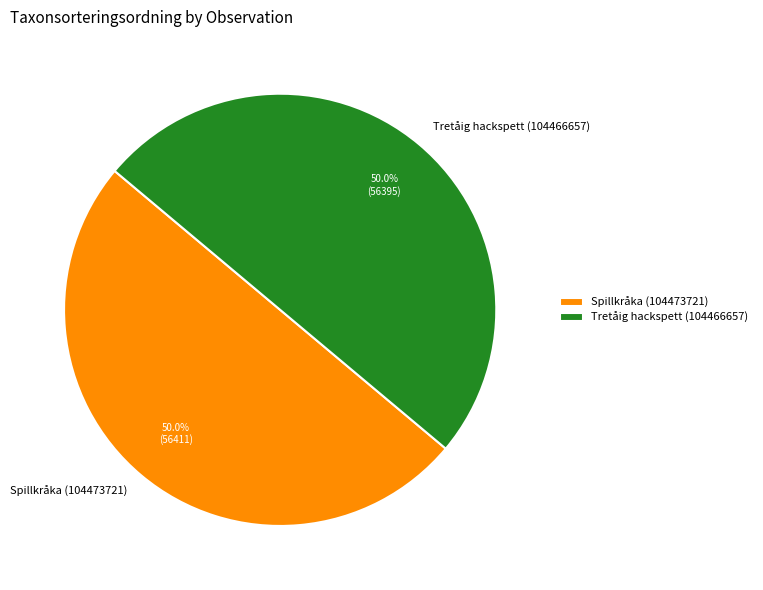

What is the ratio of the value at Spillkråka (104473721) to the value at Tretåig hackspett (104466657)?

1.0